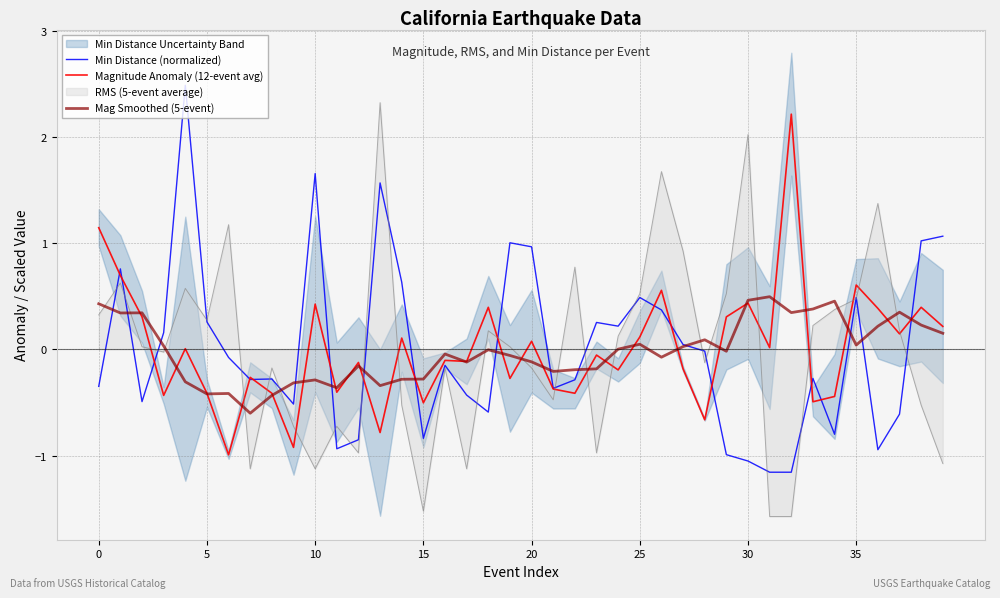

What is the value of the Min Distance (normalized) point at the 25th from the left?

0.2